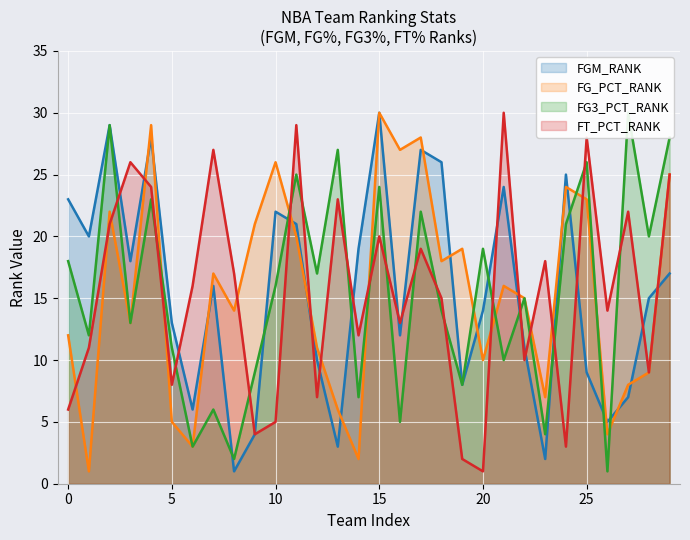

What is the label of the 22nd point from the left?

21